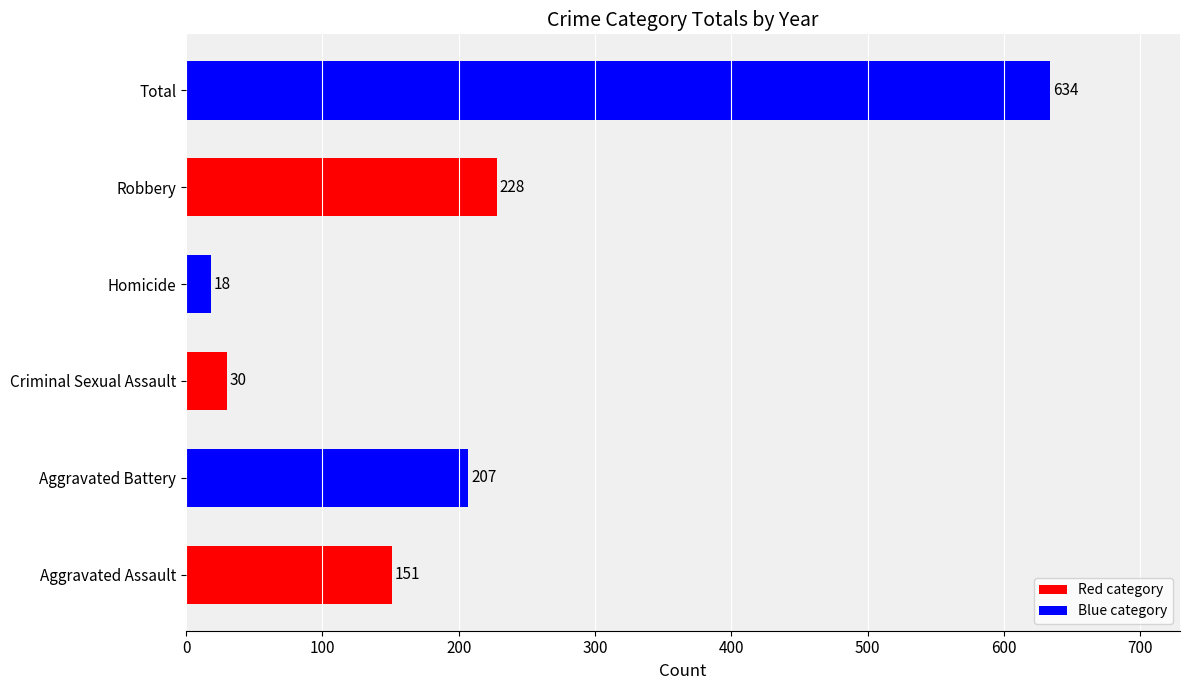

How many distinct data groups are displayed?

1